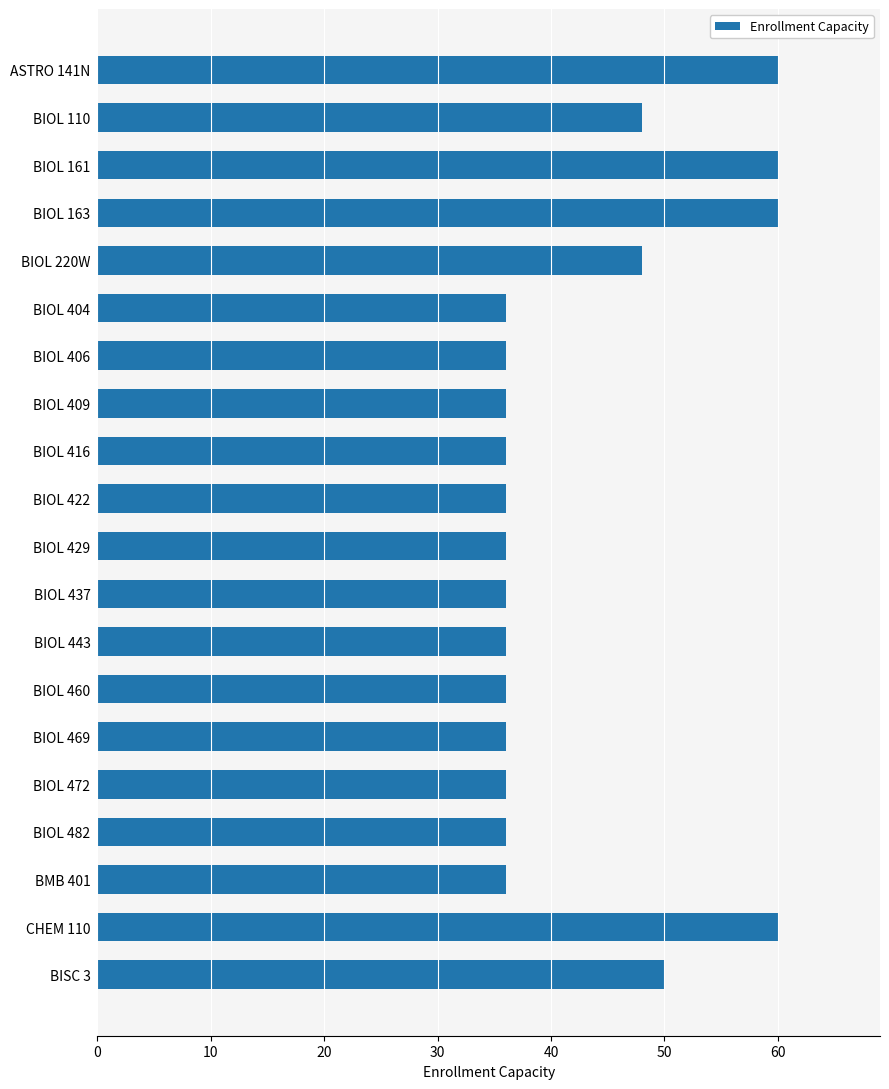

What is the difference between the maximum and minimum values?

24